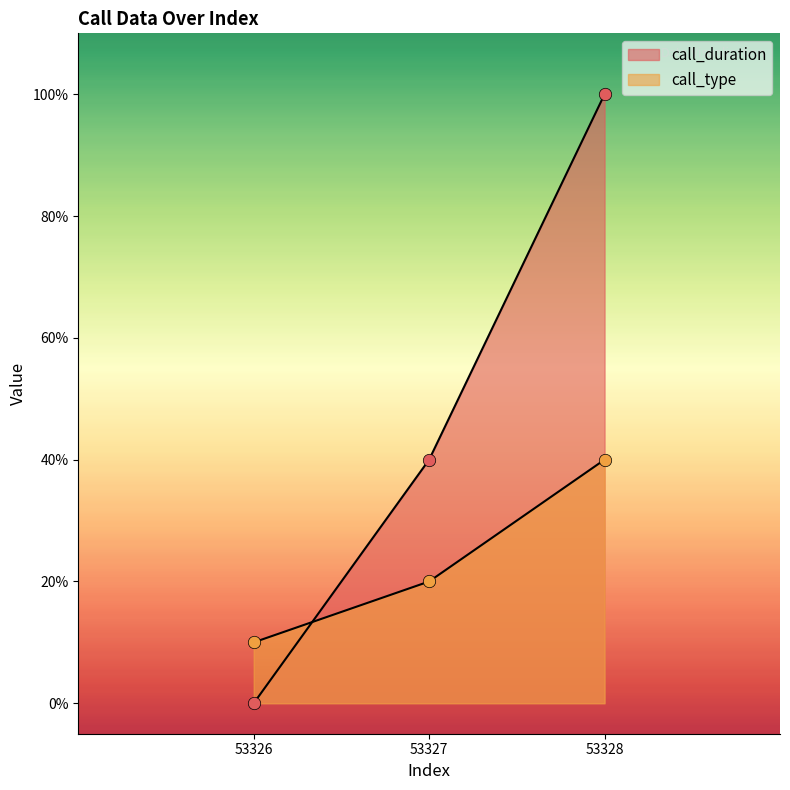

Which series contains the highest Y value?

call_duration